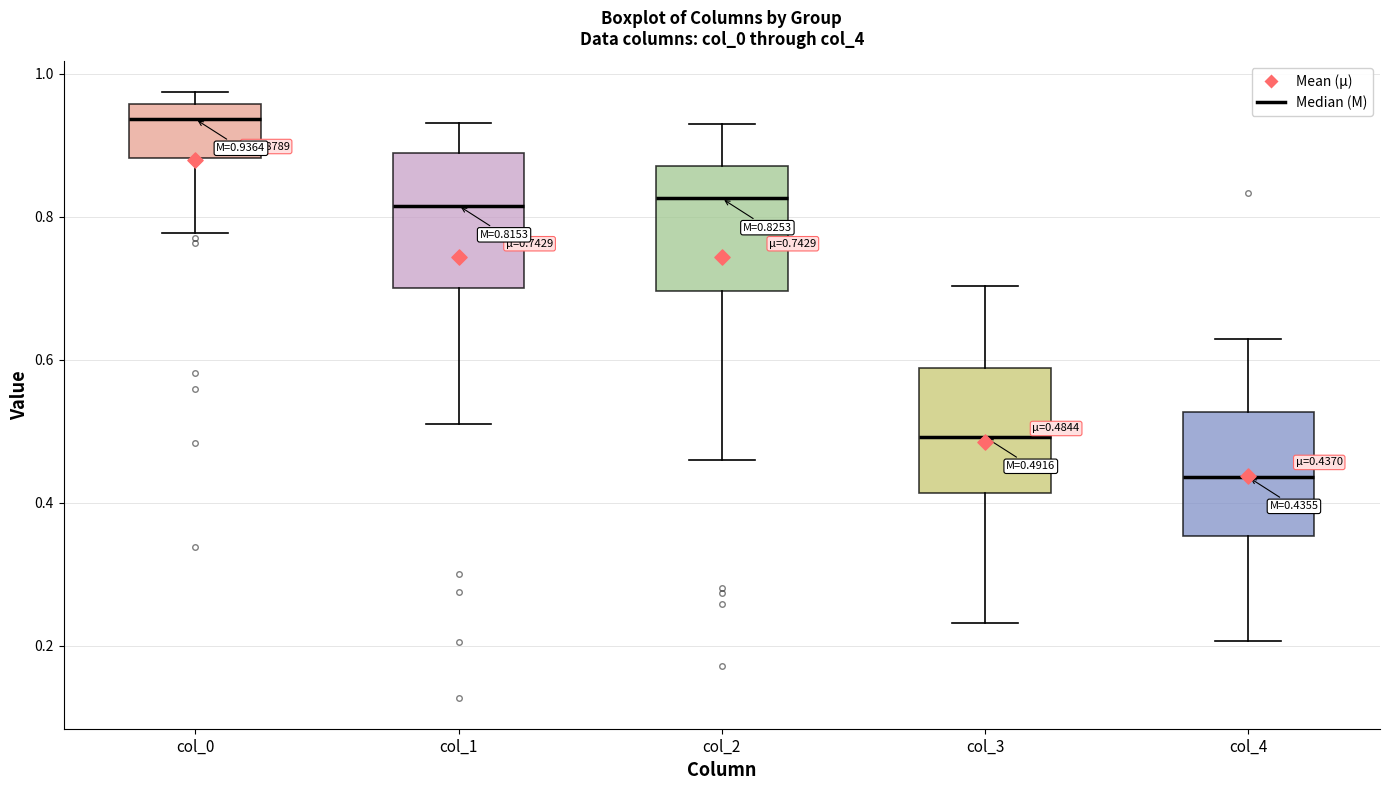

Which box has the lowest median line?

col_4